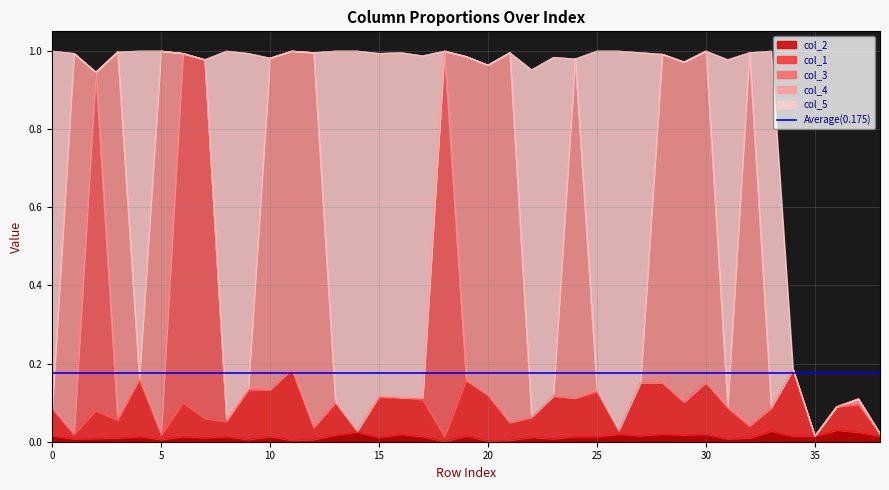

True or false: col_1 has a value of 0.1 at 31.

True